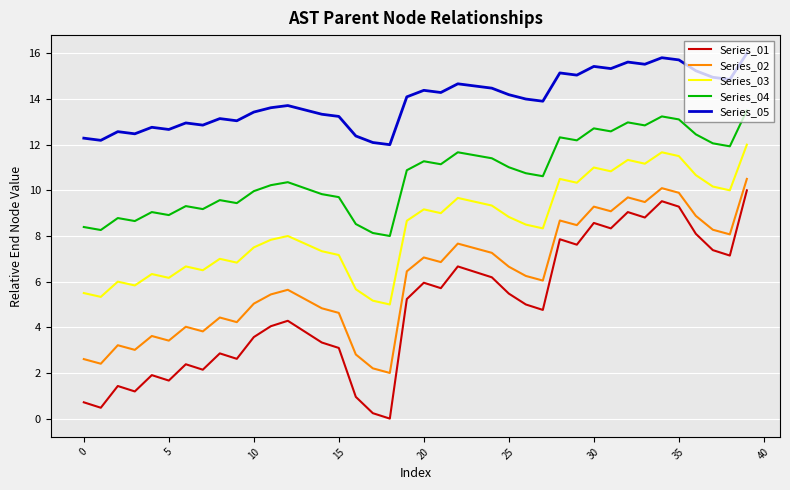

What is the average value of the Series_03 series?

8.4